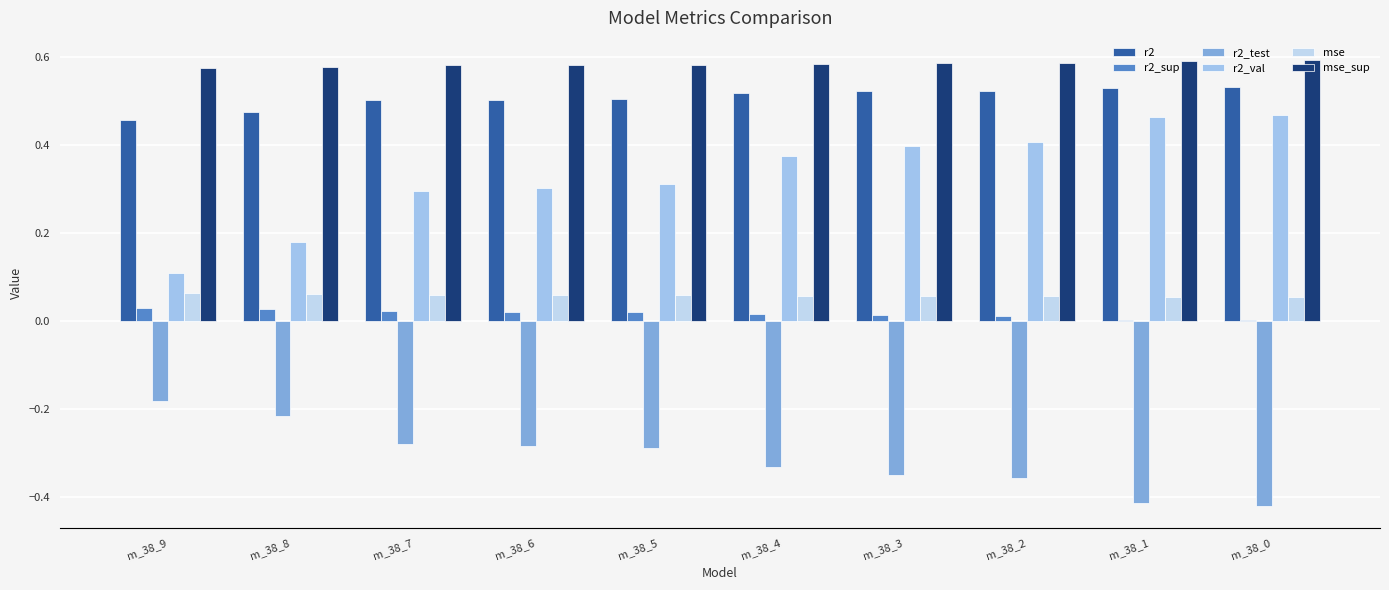

What are all the series names shown in the legend?

r2, r2_sup, r2_test, r2_val, mse, mse_sup